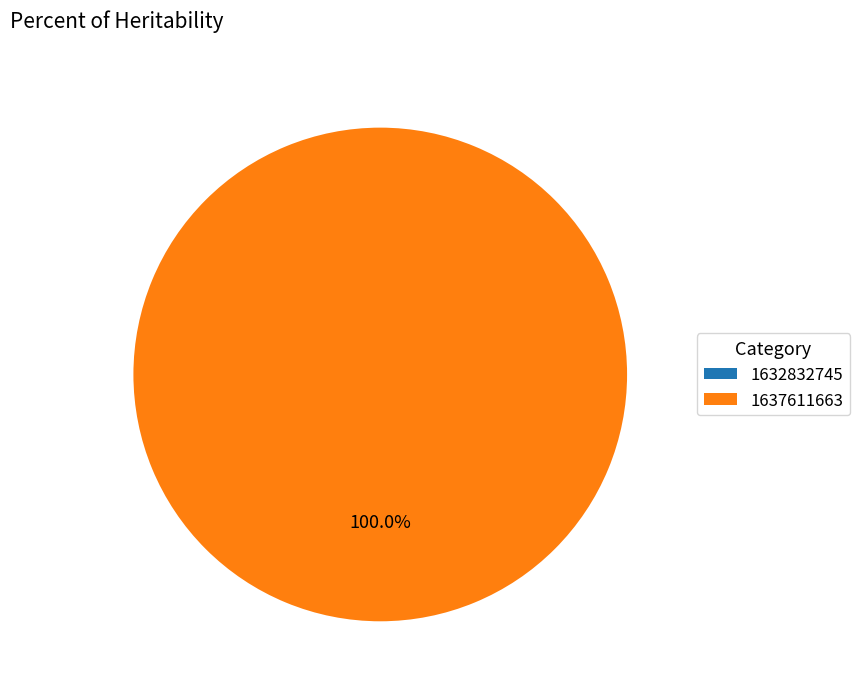

Count the number of slices in the pie.

2